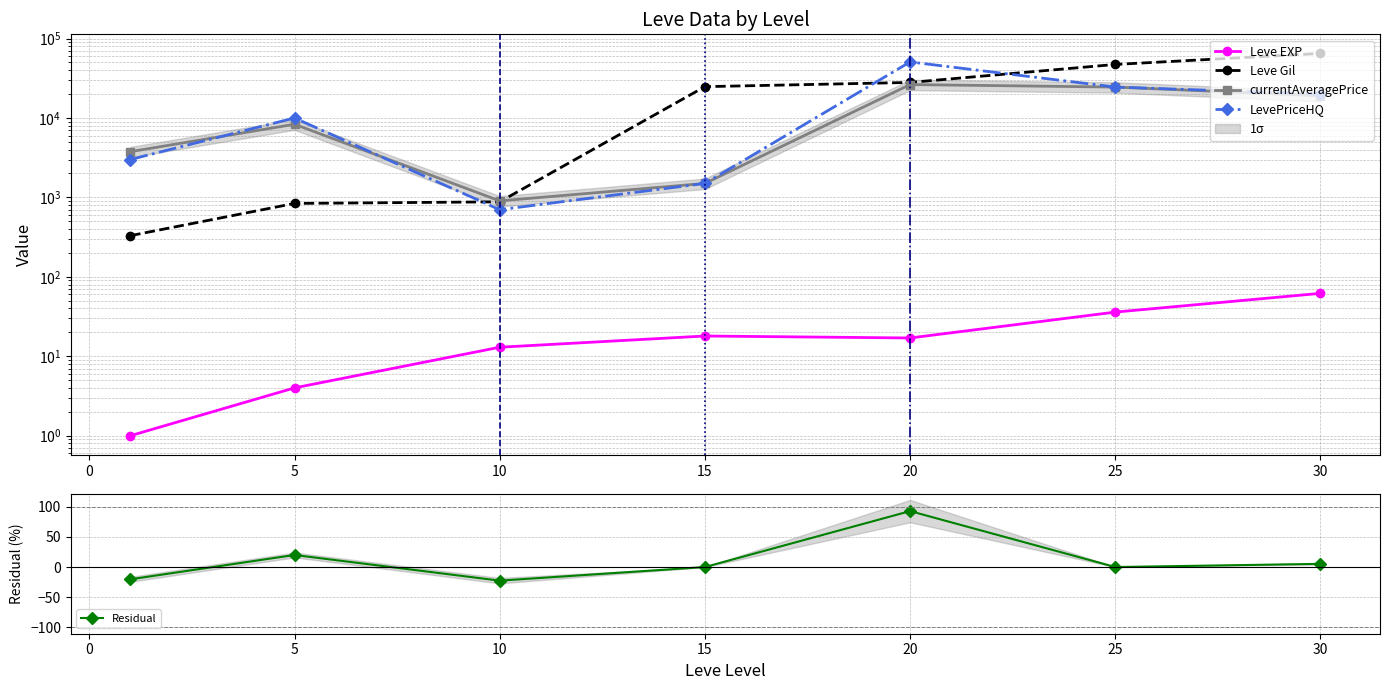

What is the greatest value displayed?

64910